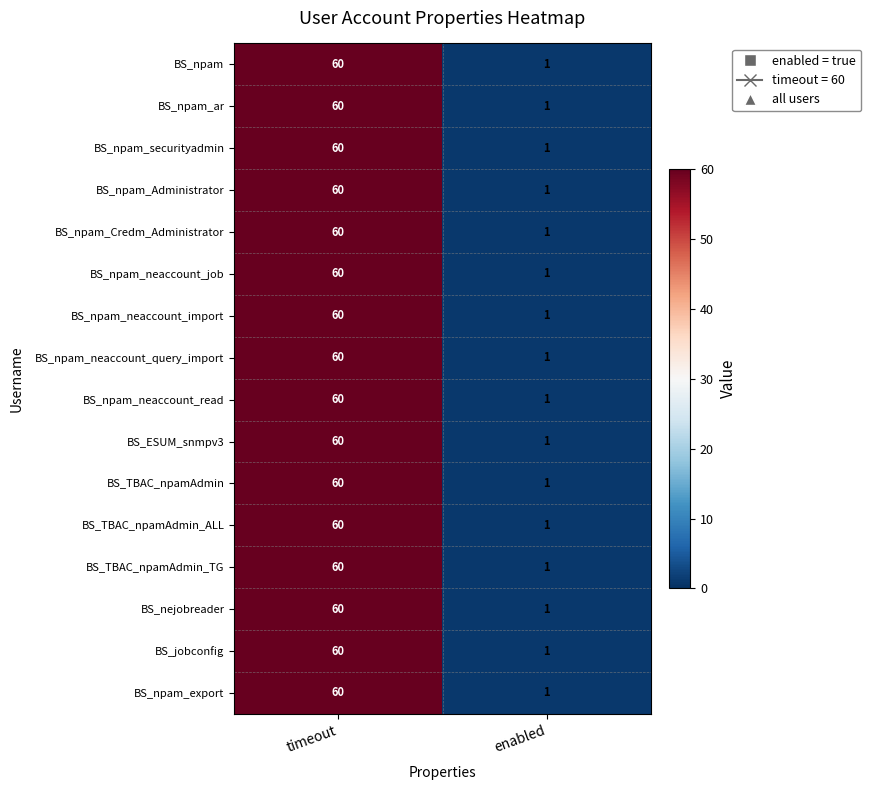

What is the difference between the maximum and minimum values in the BS_npam_neaccount_job series?

59